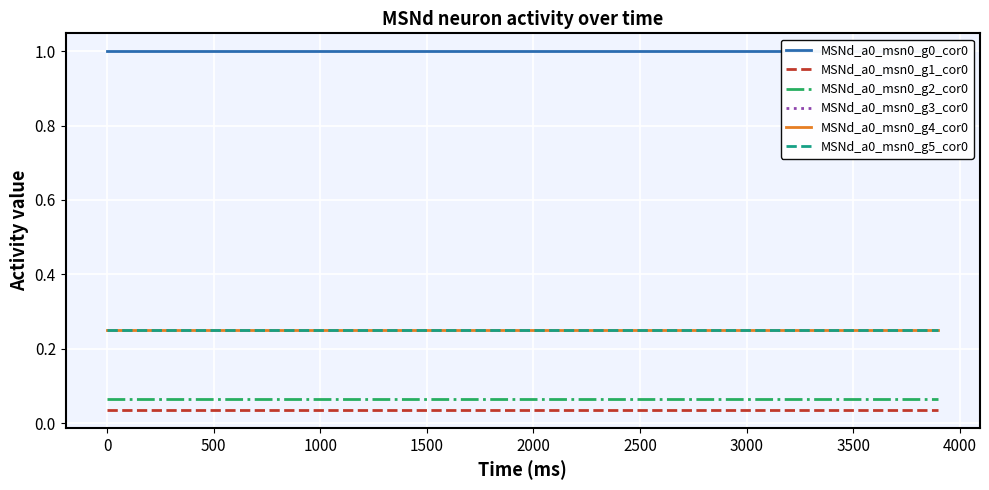

At how many categories does at least one series exceed 0?

40